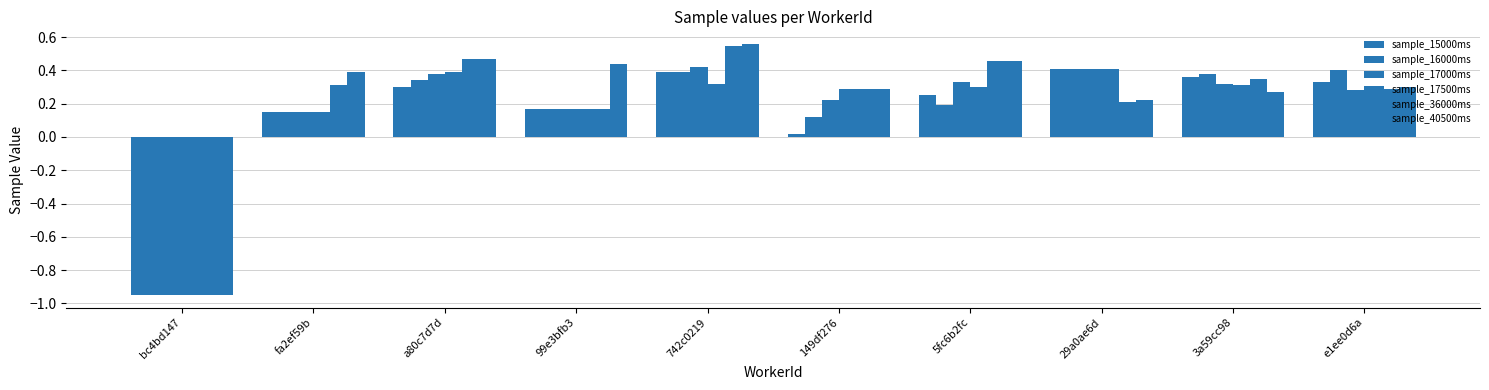

Between bc4bd147 and 29a0ae6d, which is larger?

29a0ae6d